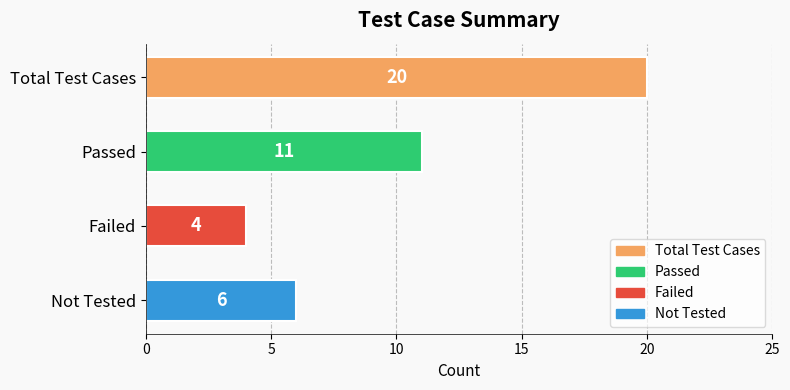

List the labels in order of value, largest first.

Total Test Cases, Passed, Not Tested, Failed